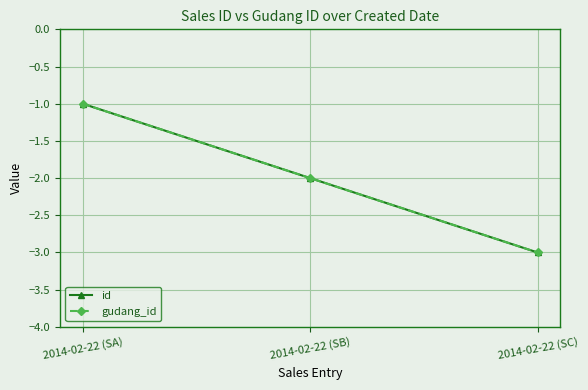

True or false: gudang_id has a value of -1 at 2014-02-22 (SB).

False